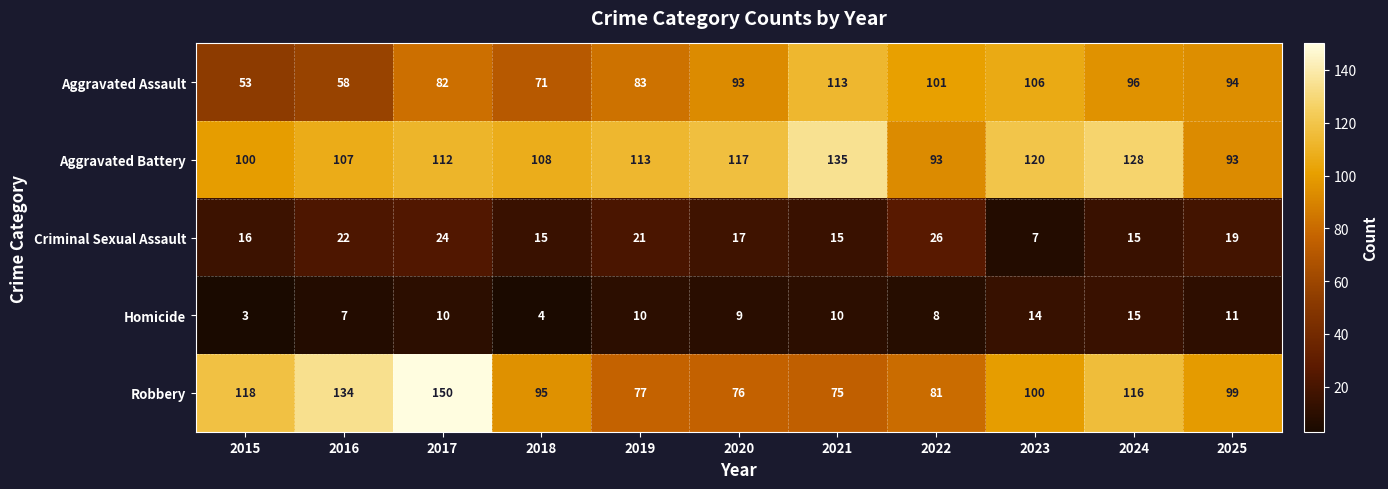

How many series are shown in this chart?

5